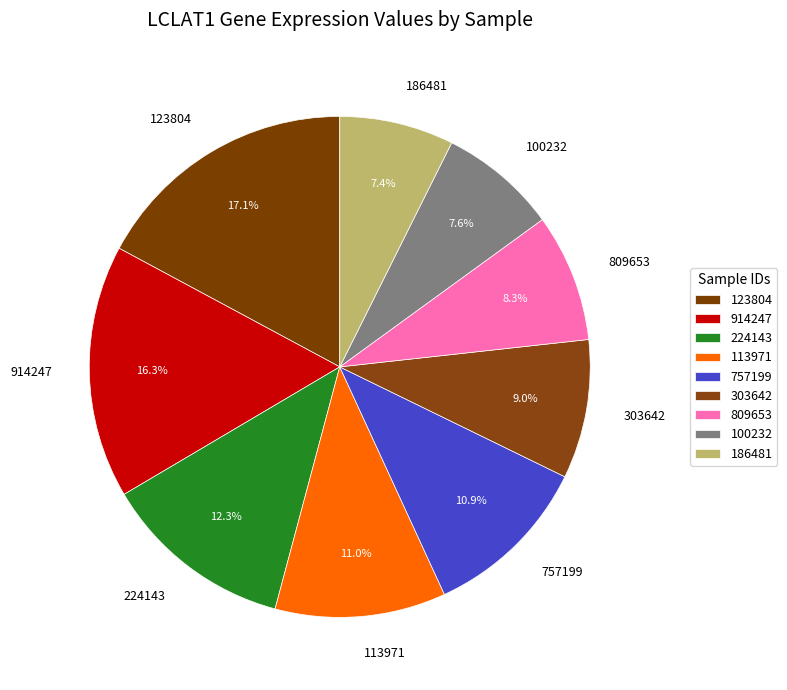

How much of the chart is everything except 123804?

82.9%